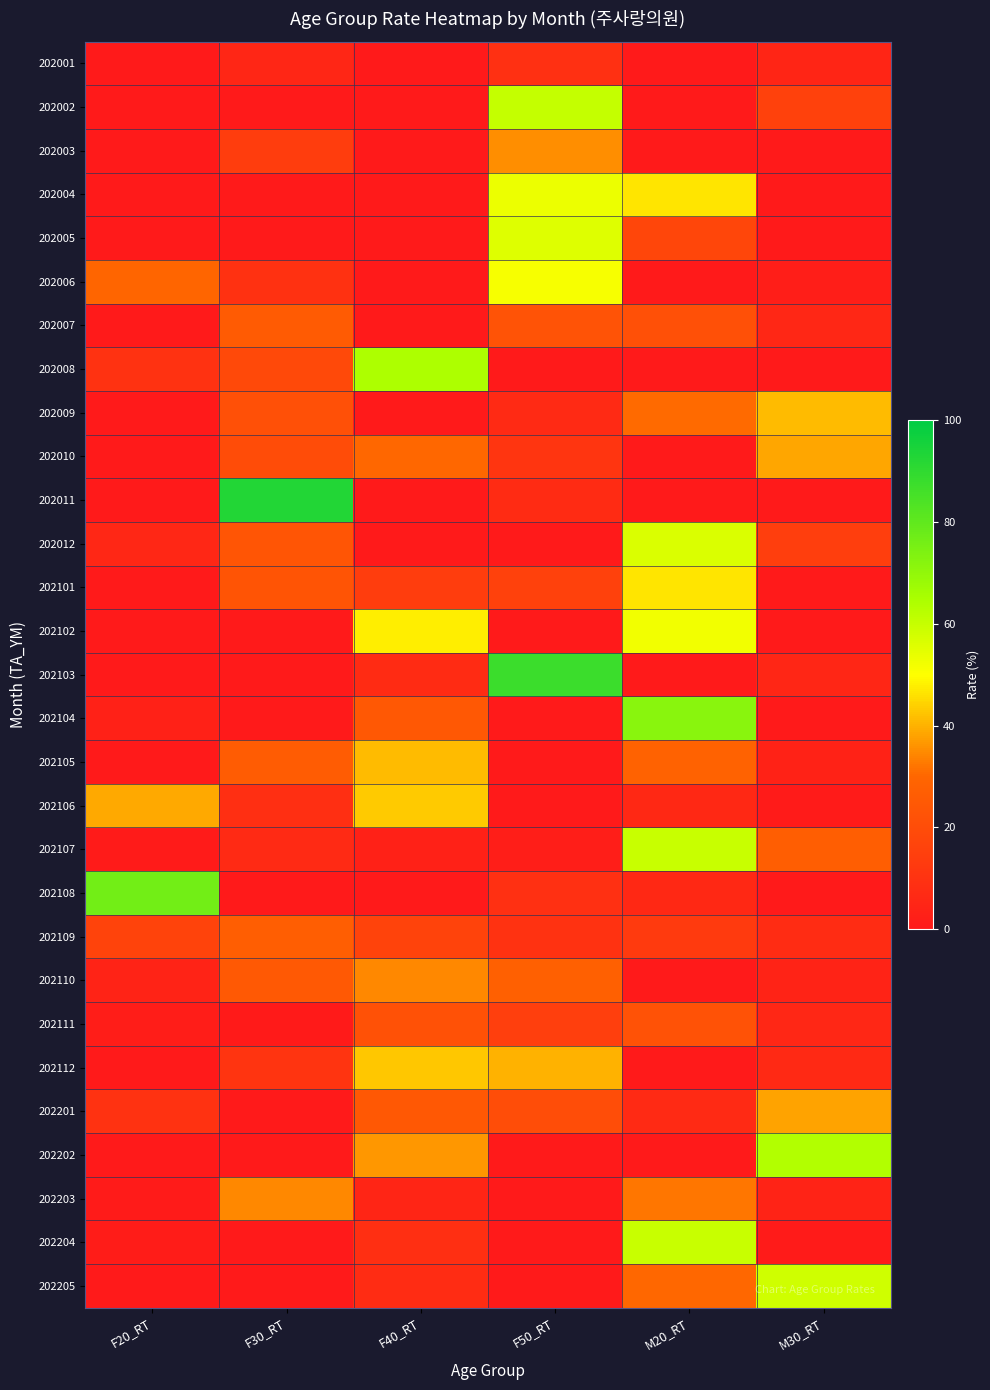

What is the greatest value displayed?

92.7